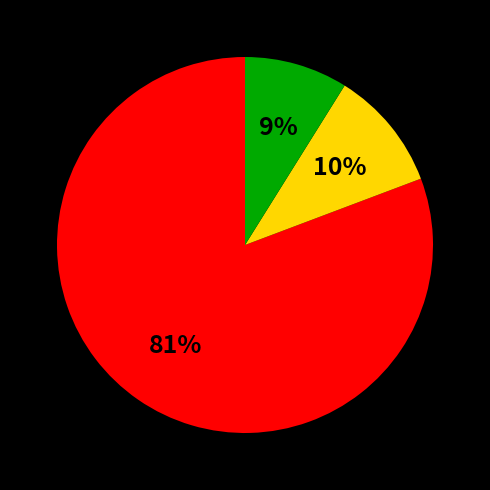

To the nearest percent, what is the difference between the largest and smallest slice percentages?

72%